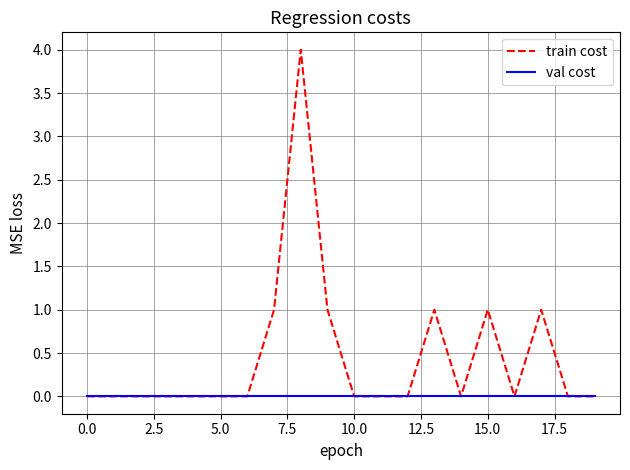

What is the sum of all train cost values?

9